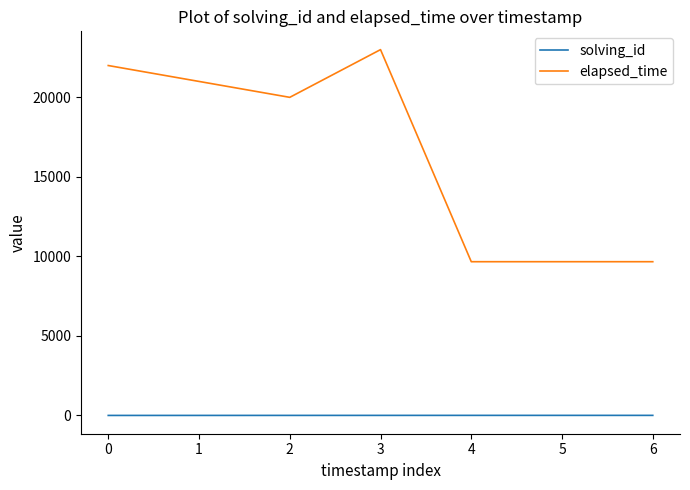

List the series in order of their peak value, highest first.

elapsed_time, solving_id